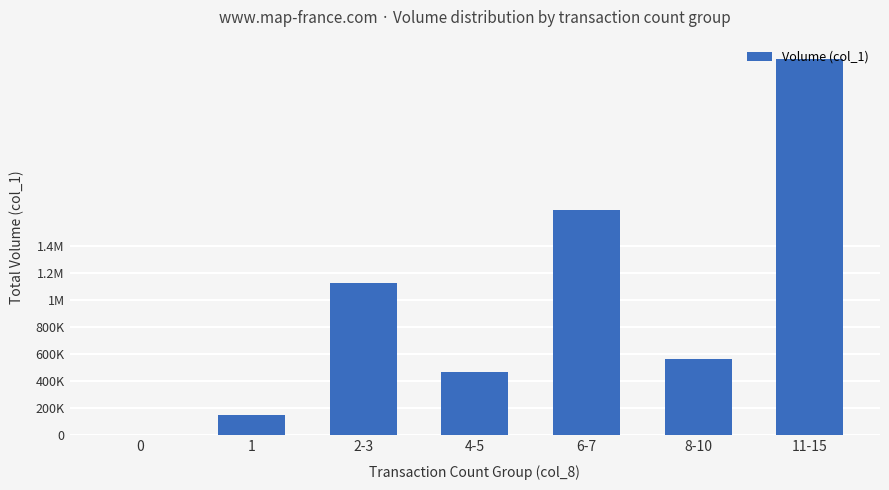

Are the bars horizontal?

No